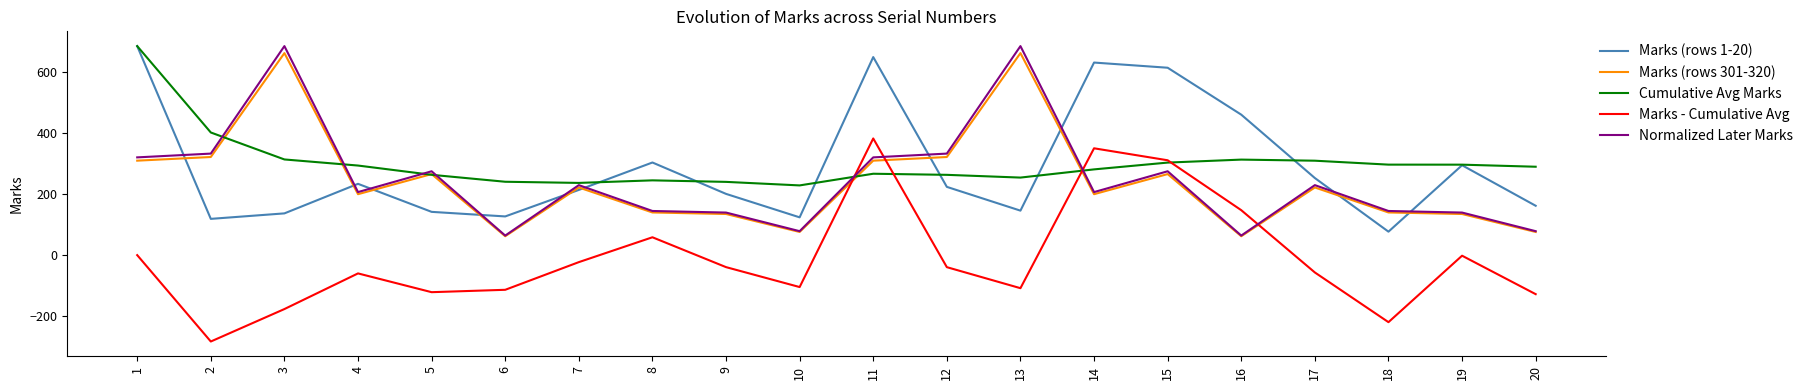

At which category is the sum across all series the highest?

1